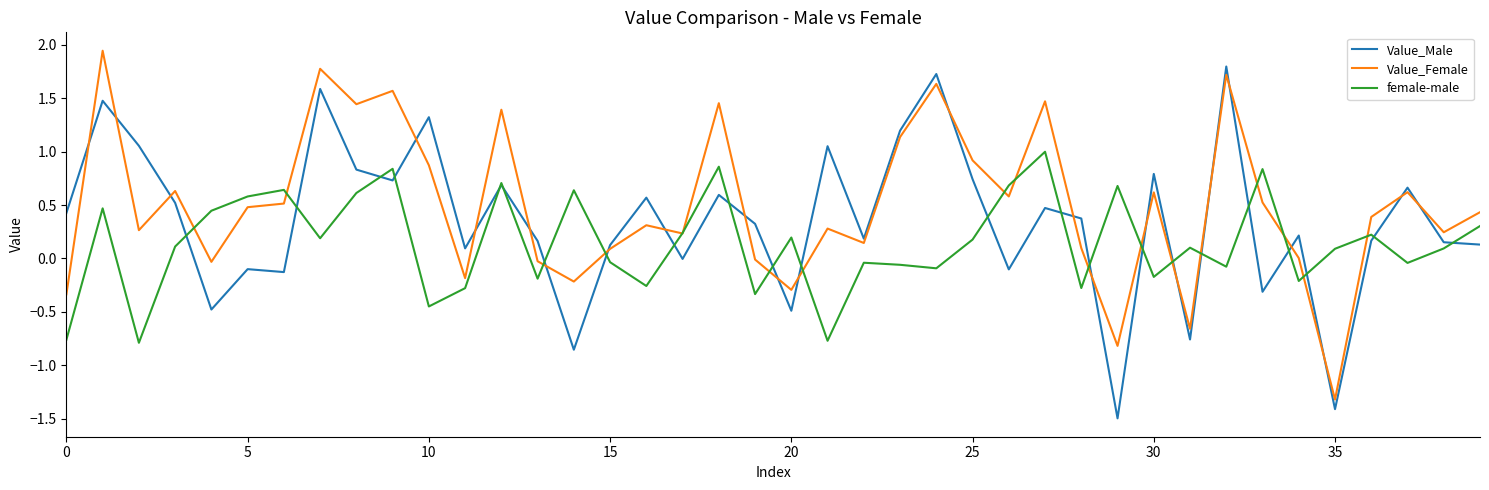

Does the chart have visible grid lines?

No